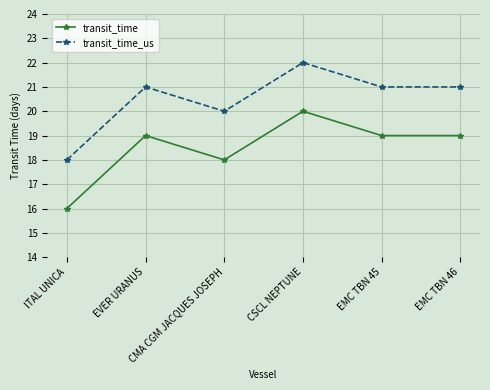

True or false: transit_time_us and transit_time intersect in this chart.

False